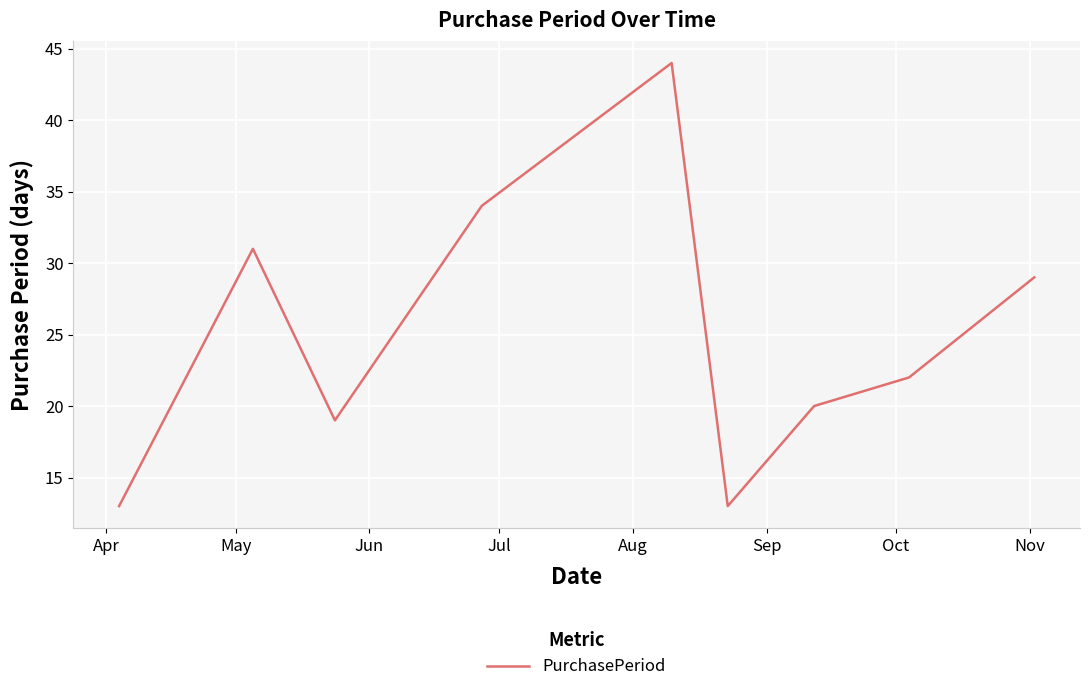

What is the difference between the maximum and minimum values?

31